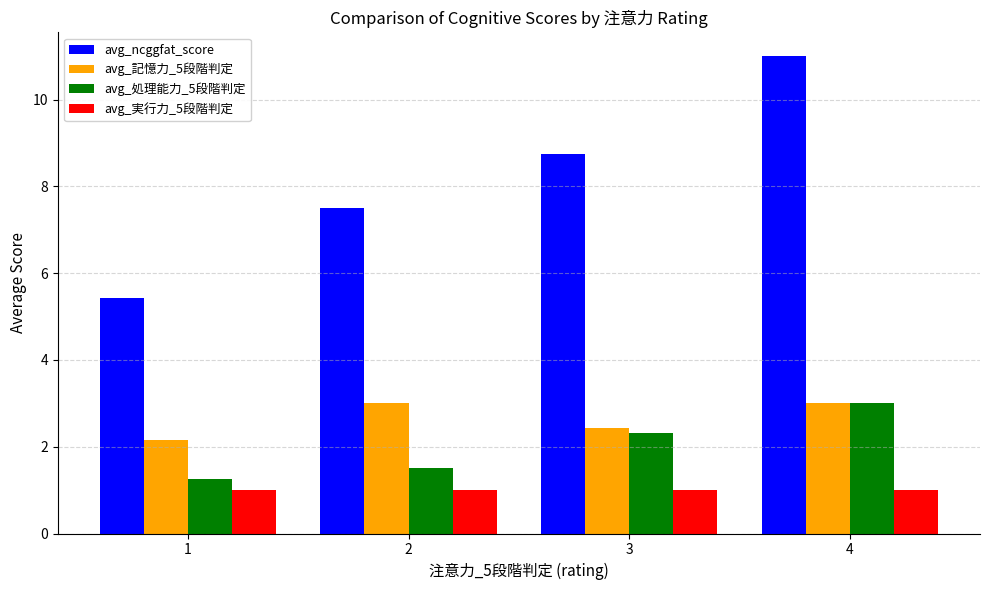

What is the smallest value displayed?

1.0